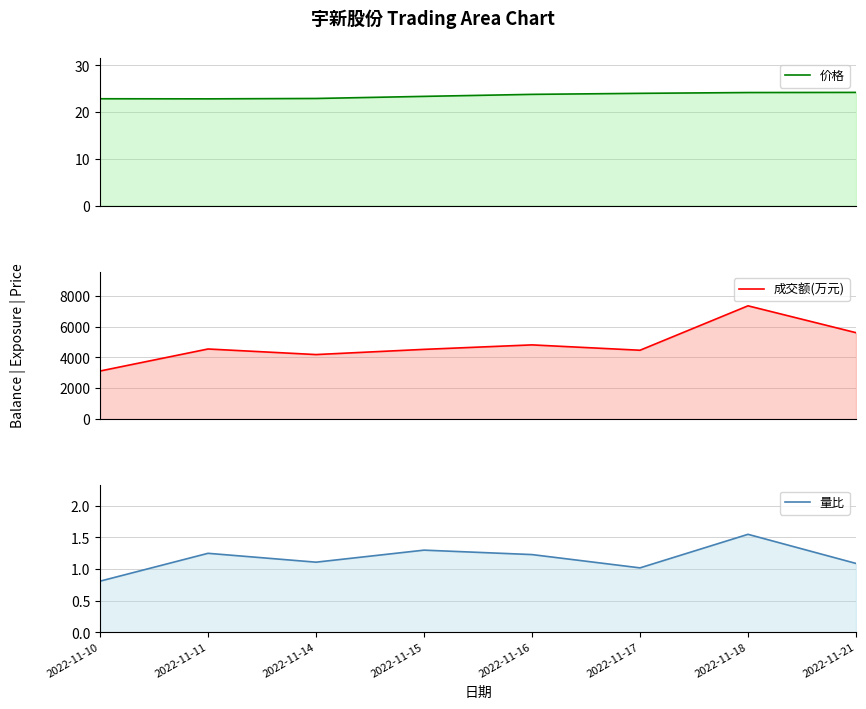

Count the number of categories in the chart.

8